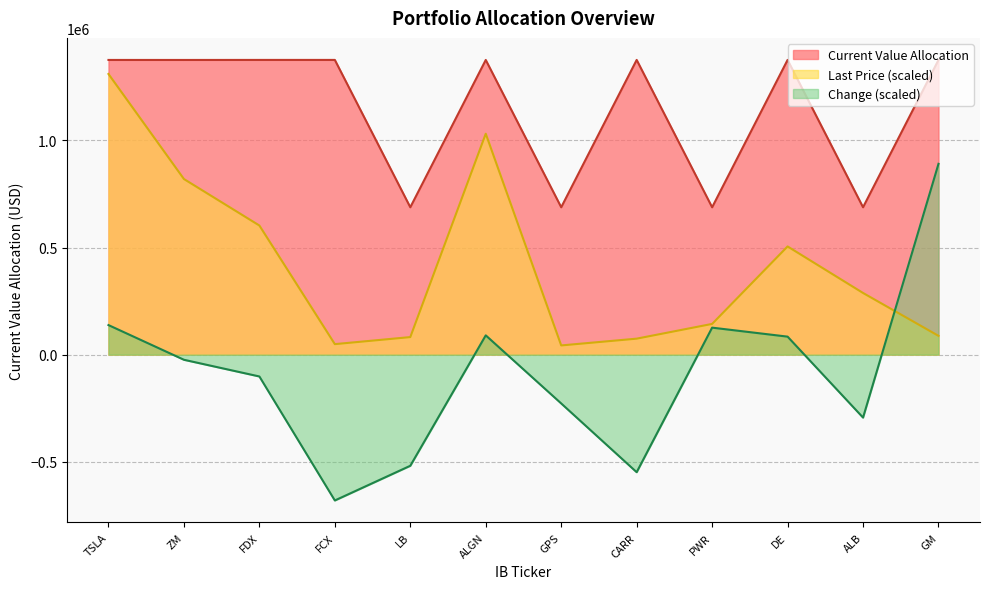

True or false: Change and Current Value Allocation intersect in this chart.

False